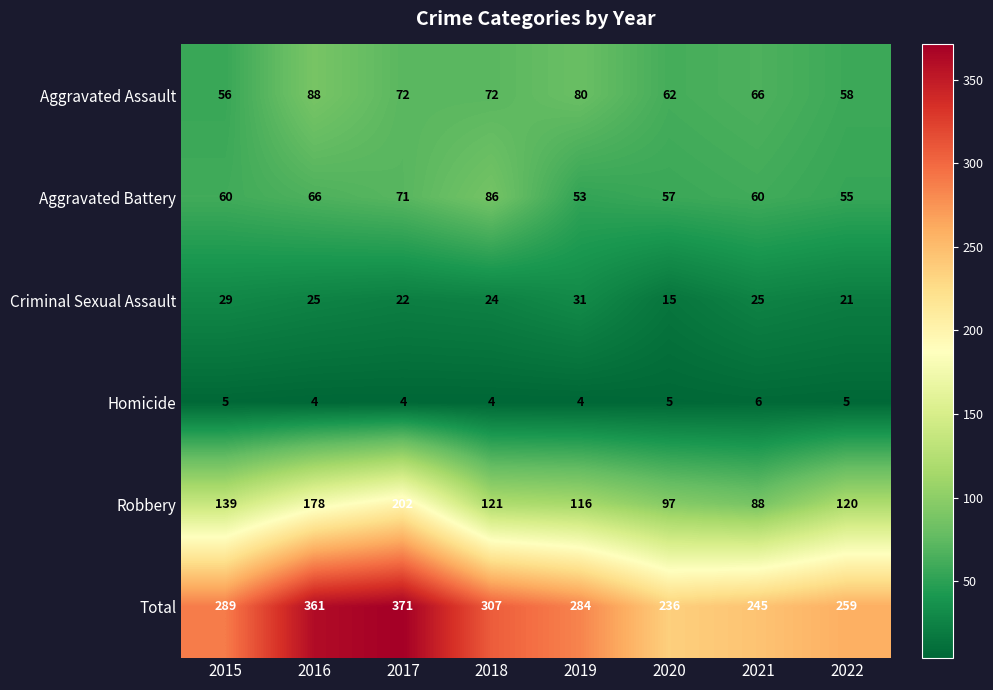

At how many categories does at least one series exceed 238?

7